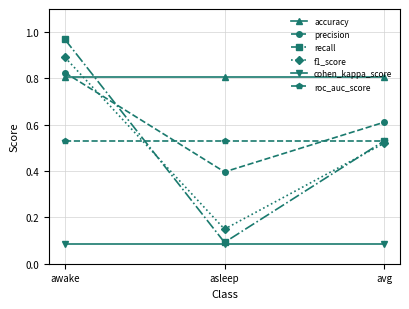

How many categories are shown in the chart?

3